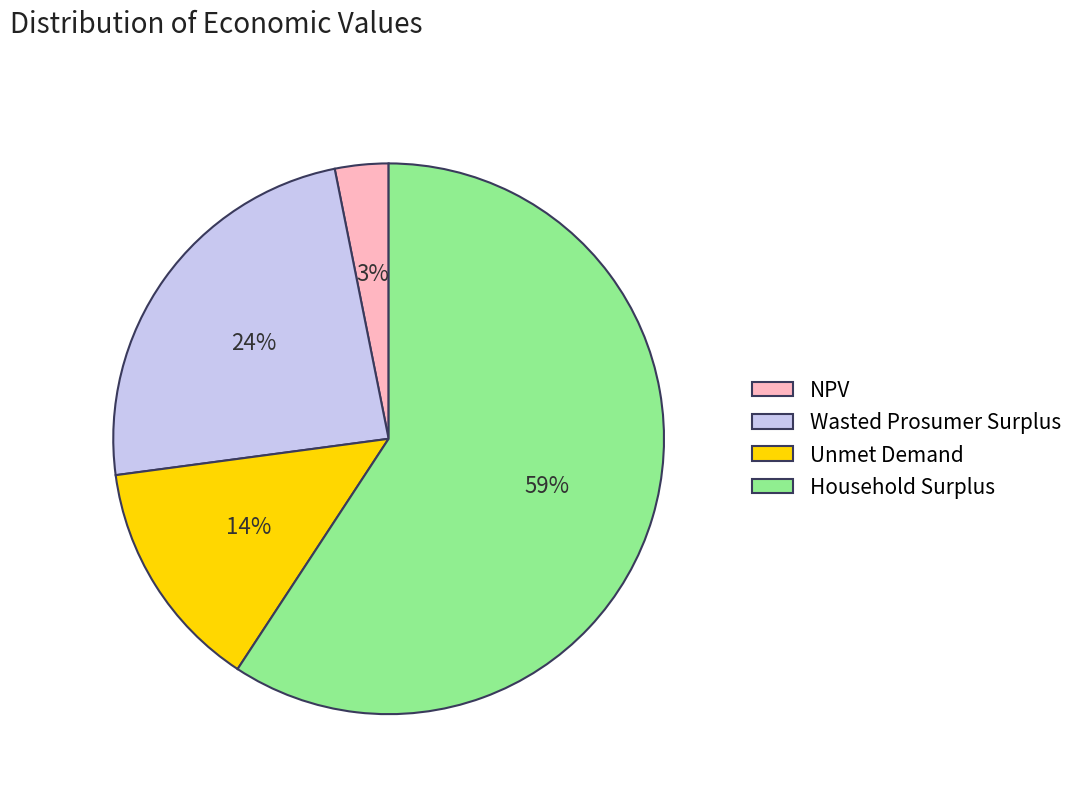

What percentage is the Unmet Demand slice, to the nearest percent?

14%